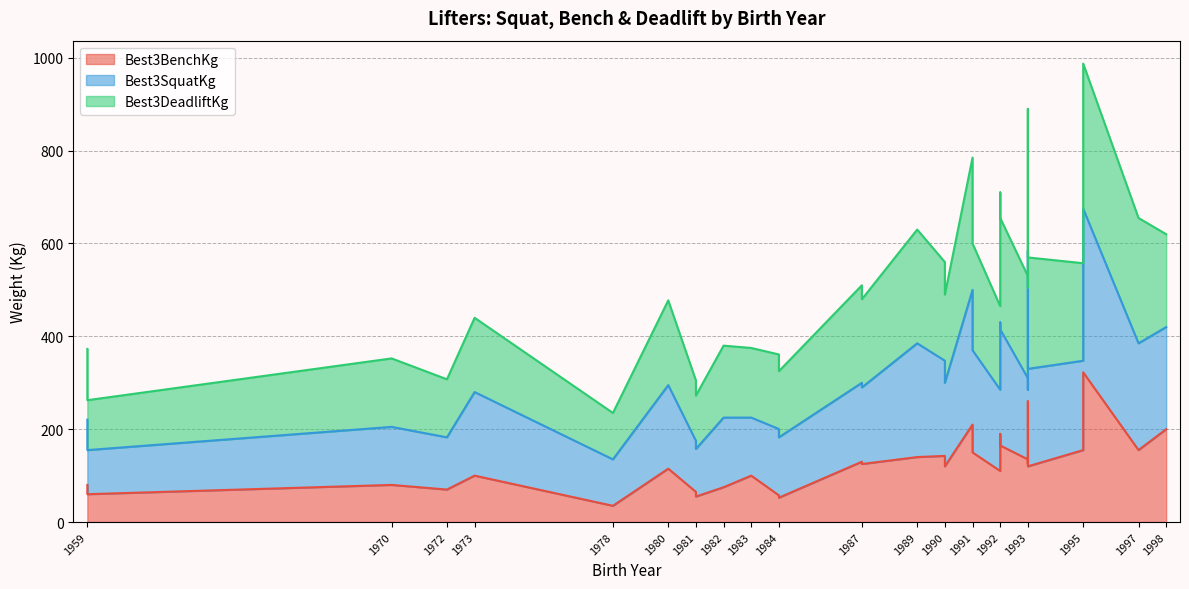

List the labels in order of Best3SquatKg value, largest first.

1995, 1993, 1991, 1992, 1992, 1997, 1989, 1998, 1991, 1993, 1990, 1995, 1993, 1987, 1993, 1990, 1987, 1980, 1992, 1973, 1982, 1983, 1959, 1984, 1970, 1984, 1972, 1981, 1981, 1959, 1978